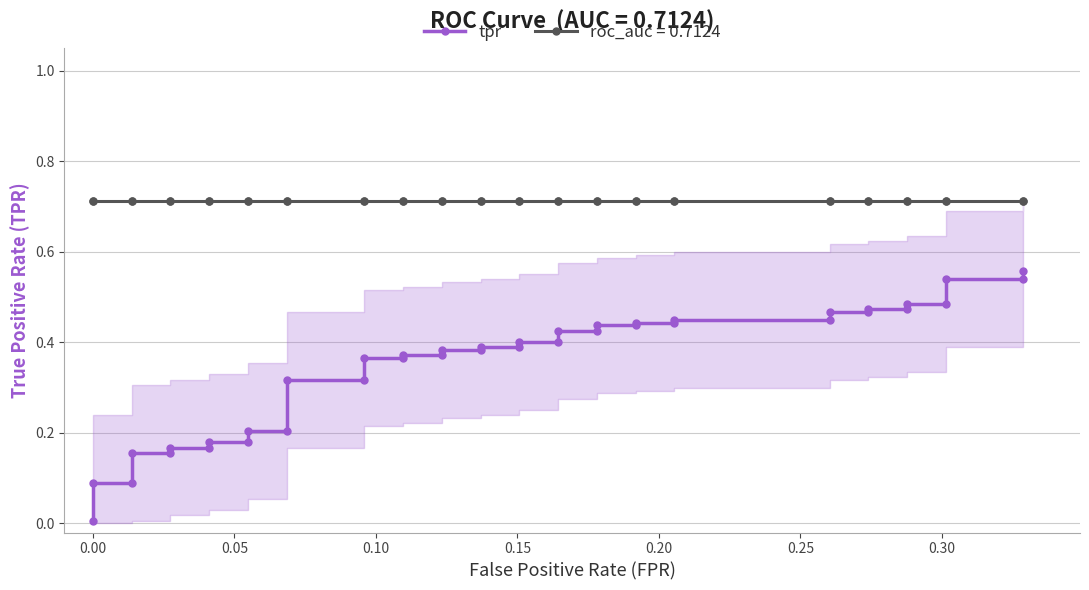

How many series are shown in this chart?

2